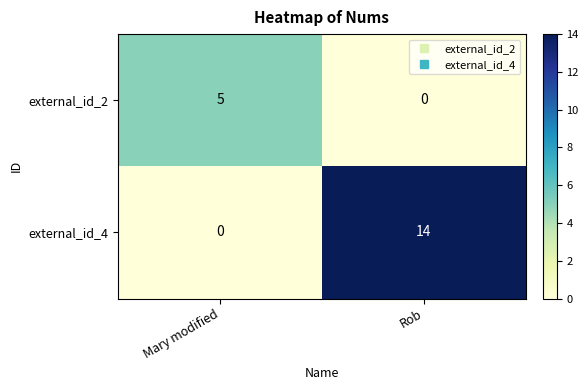

What is the difference between the maximum and minimum values in the external_id_2 series?

5